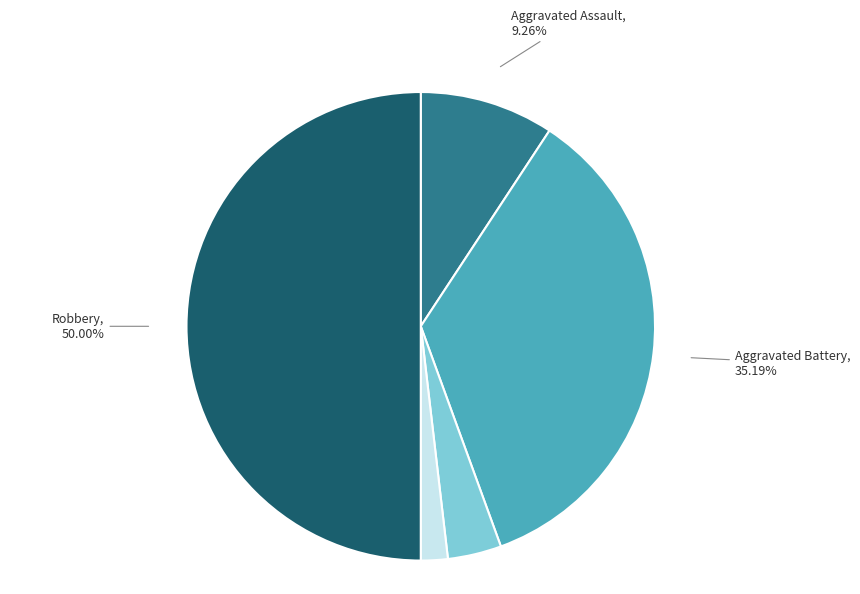

Does any single category account for the majority?

No